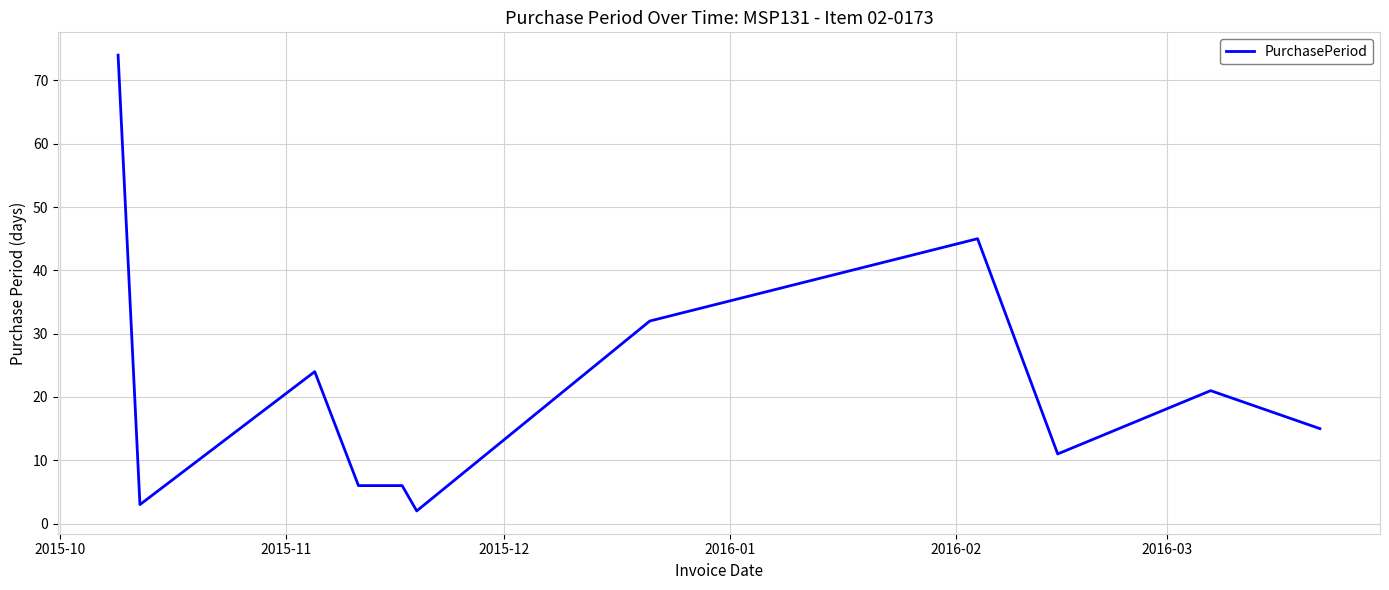

What is the average value?

22